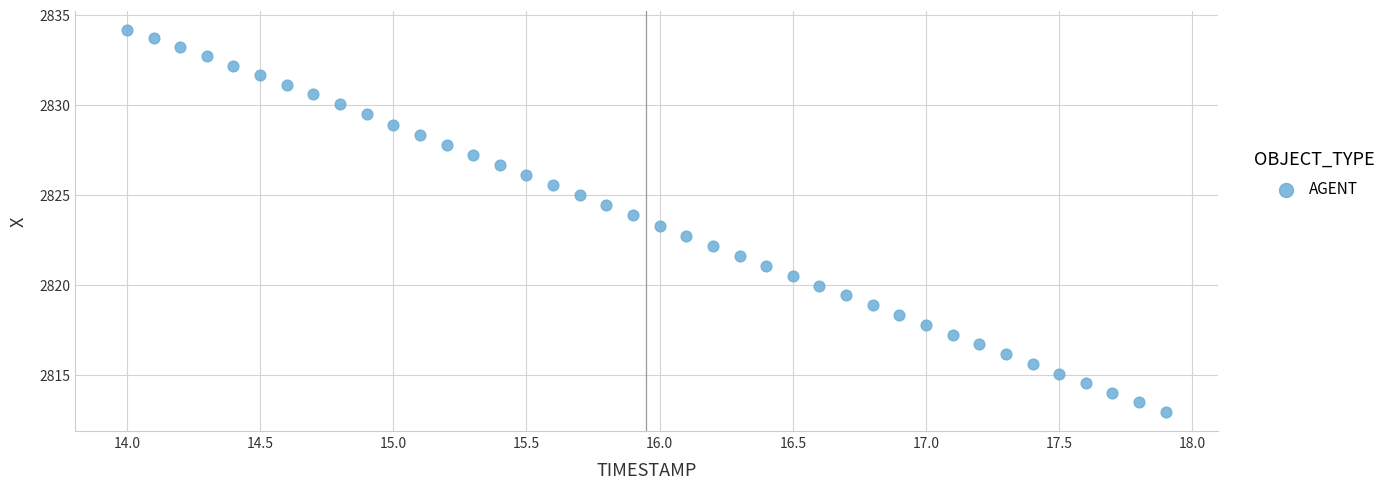

What is the range of Y values (max minus min)?

21.2